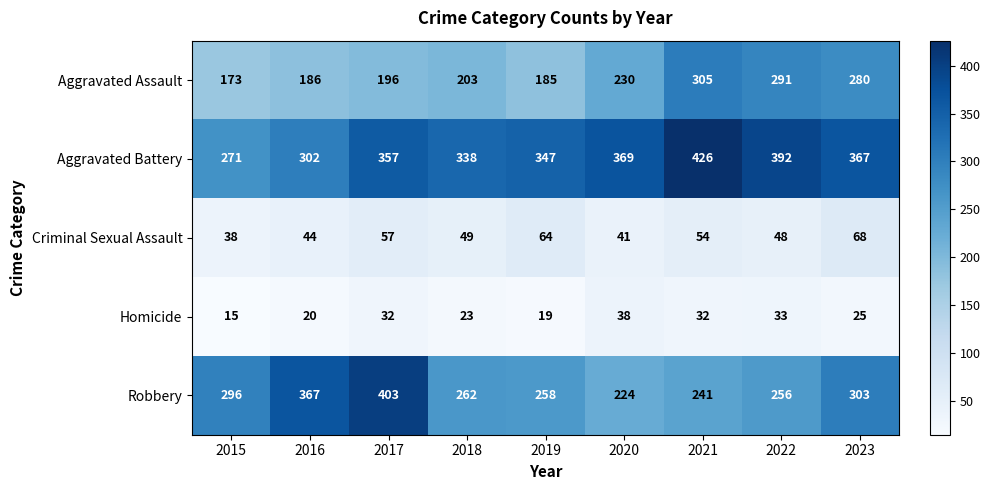

Which category has the highest value in the Aggravated Assault series?

2021